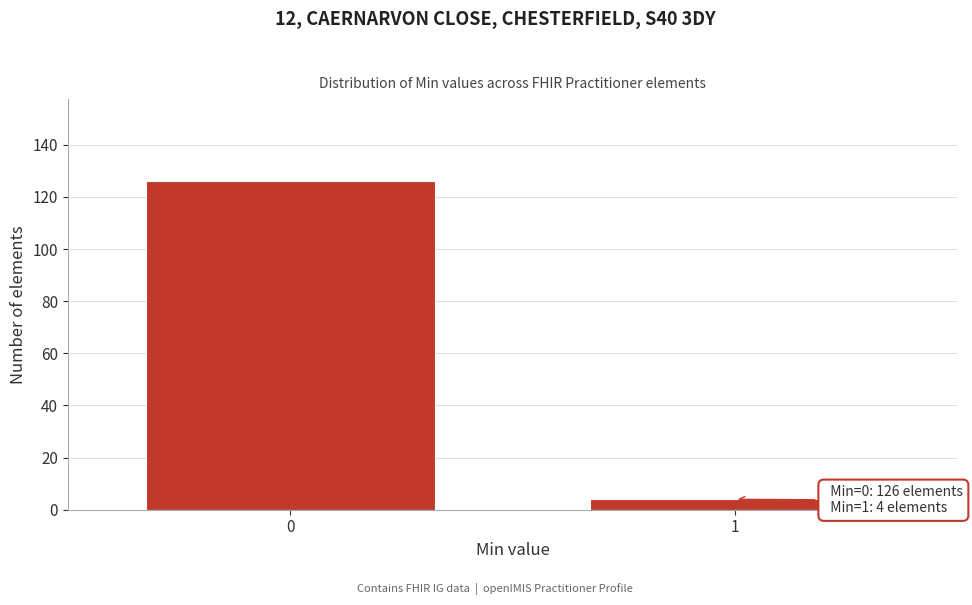

Reading right to left, extract all data points from this chart.

4	126